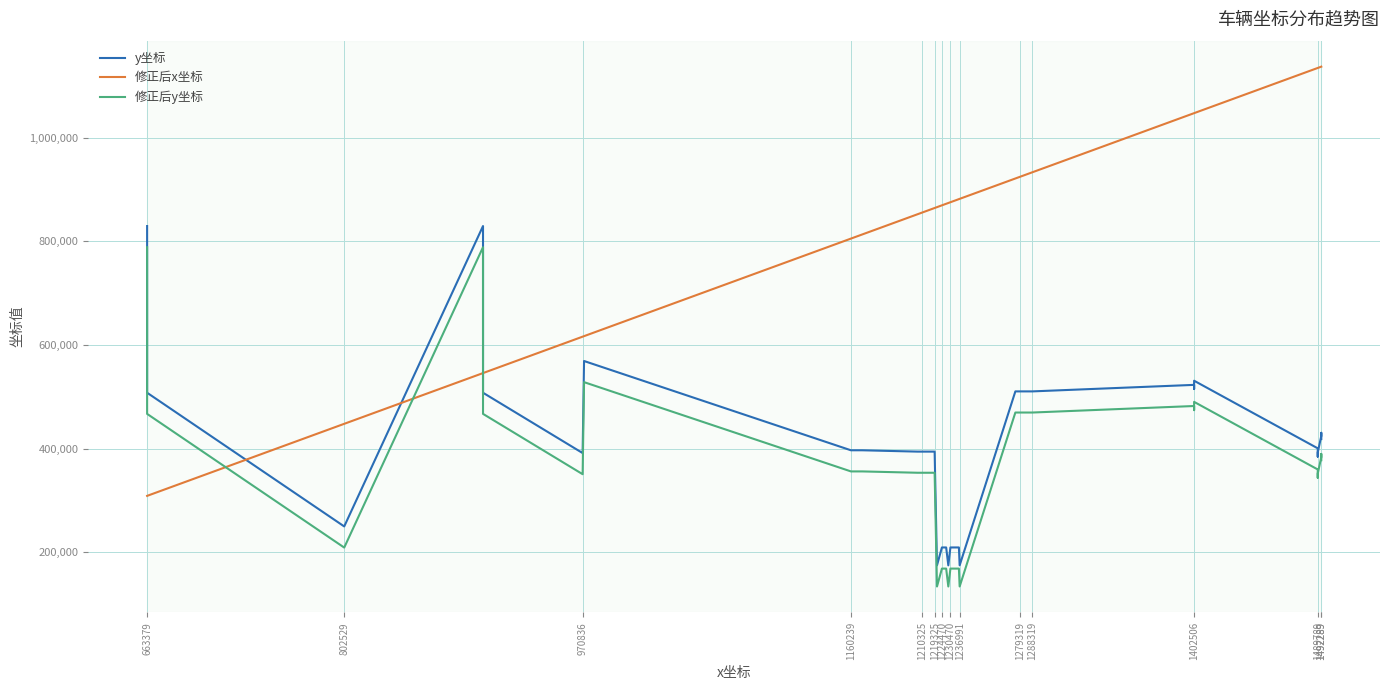

How many data points in 修正后y坐标 are above 359606?

18